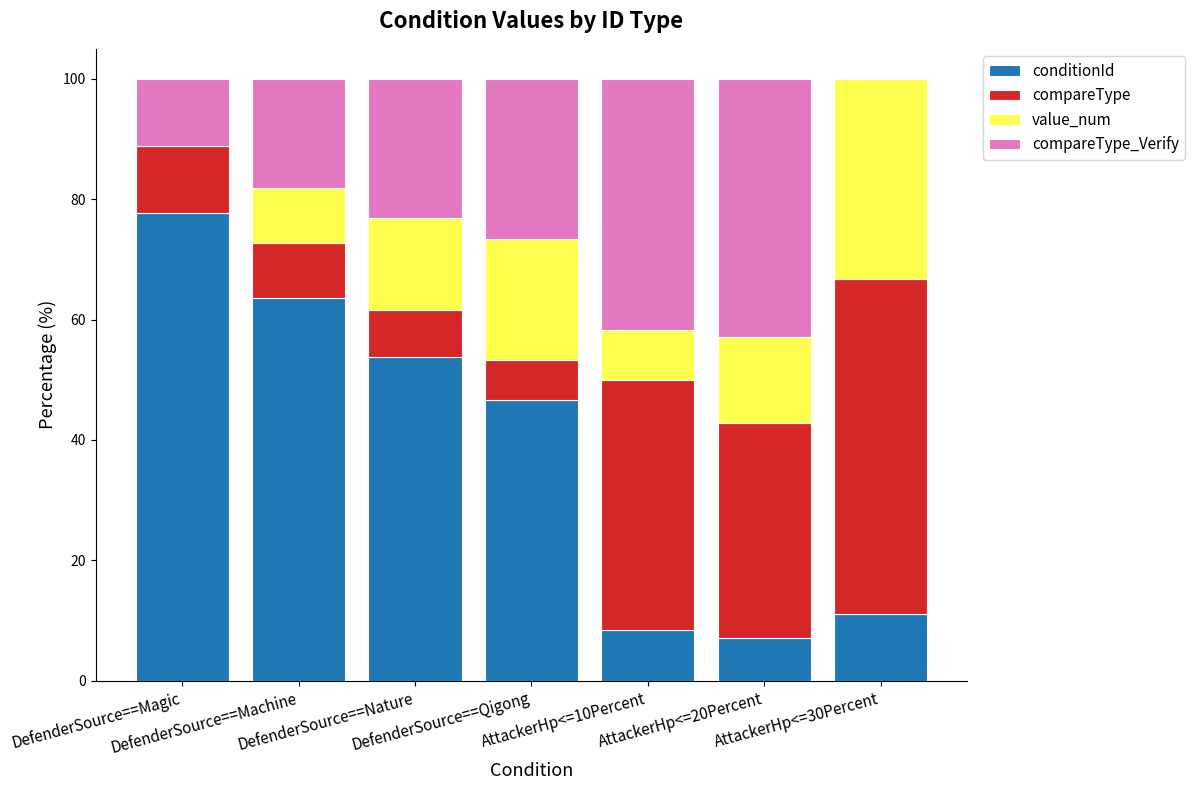

How many data points in conditionId are above 46?

4